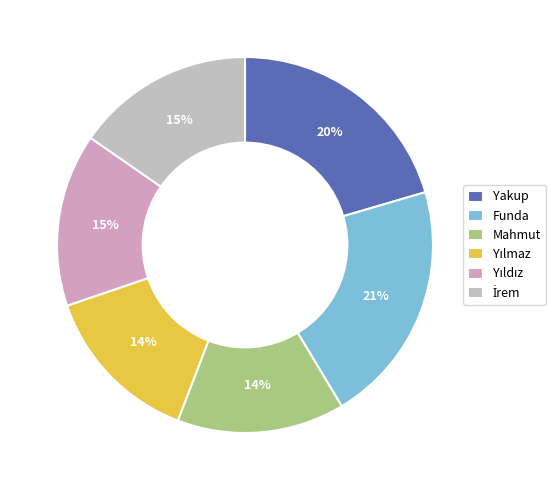

How many slices are in this pie chart?

6